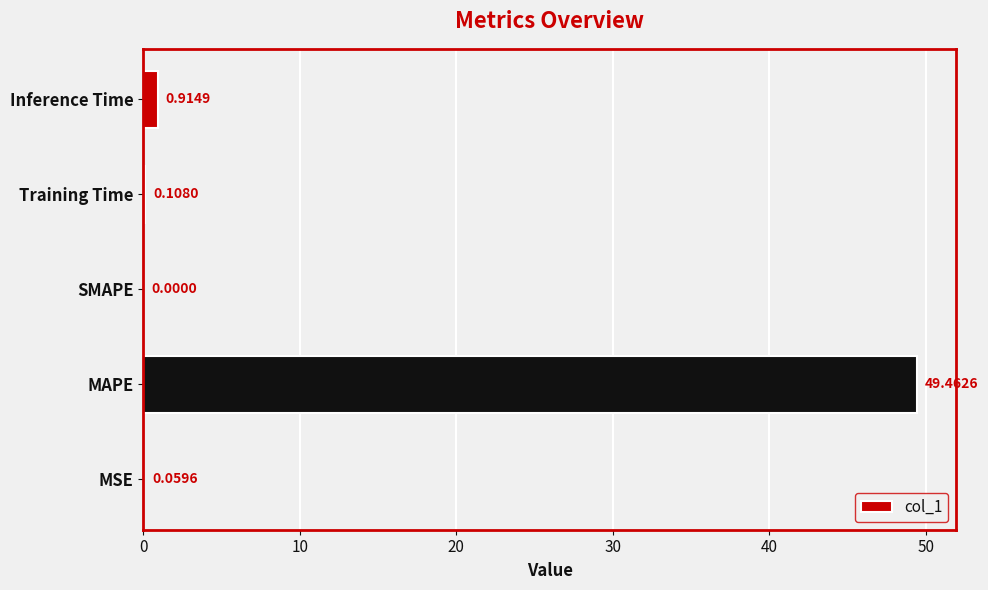

What is the sum of the values at MSE and Inference Time?

1.0